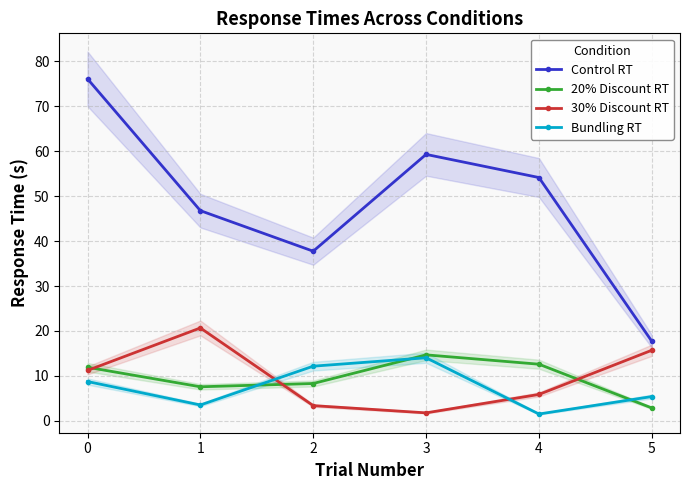

Reading right to left, list all the values displayed in this chart.

Control RT: 17.7	54.1	59.3	37.7	46.8	76.1
20% Discount RT: 2.9	12.6	14.7	8.3	7.6	11.9
30% Discount RT: 15.7	5.9	1.8	3.4	20.7	11.2
Bundling RT: 5.4	1.5	14.0	12.2	3.5	8.8